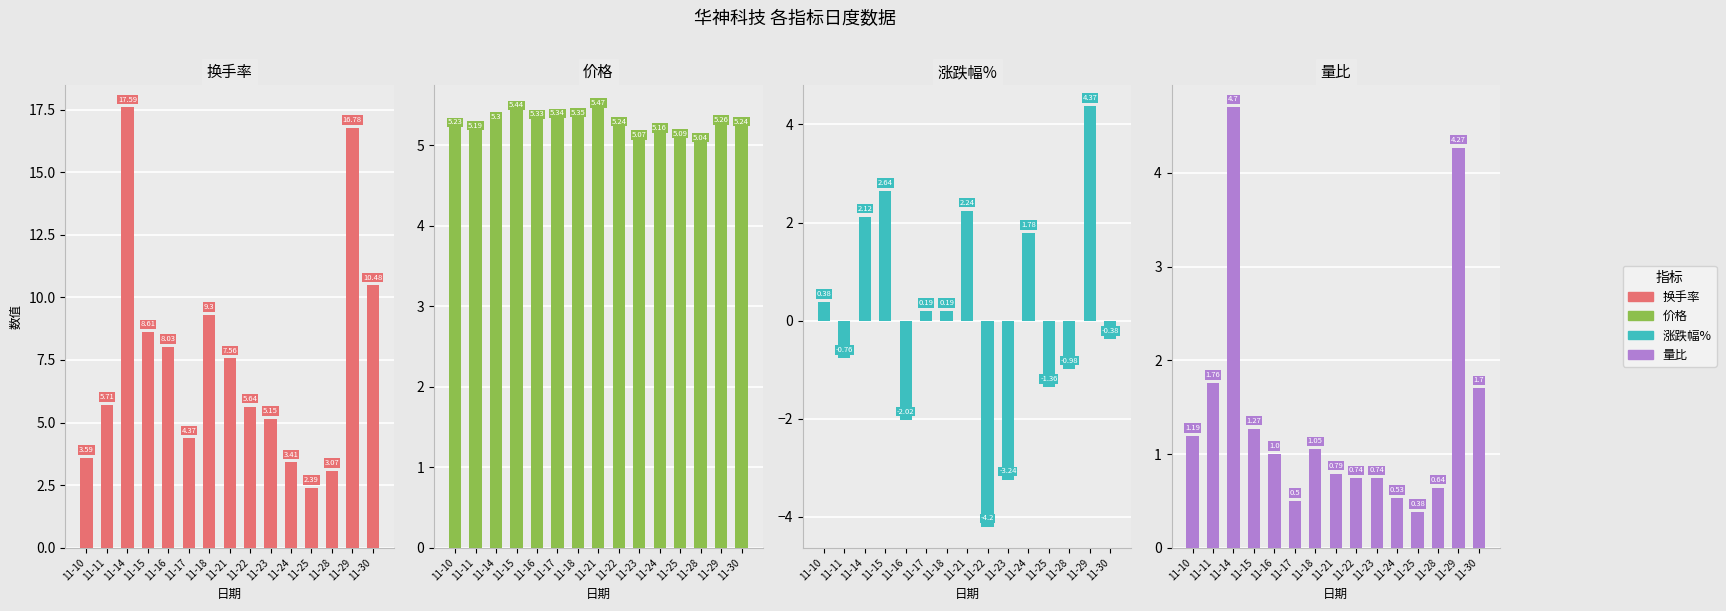

What is the minimum value shown in the chart?

-4.2